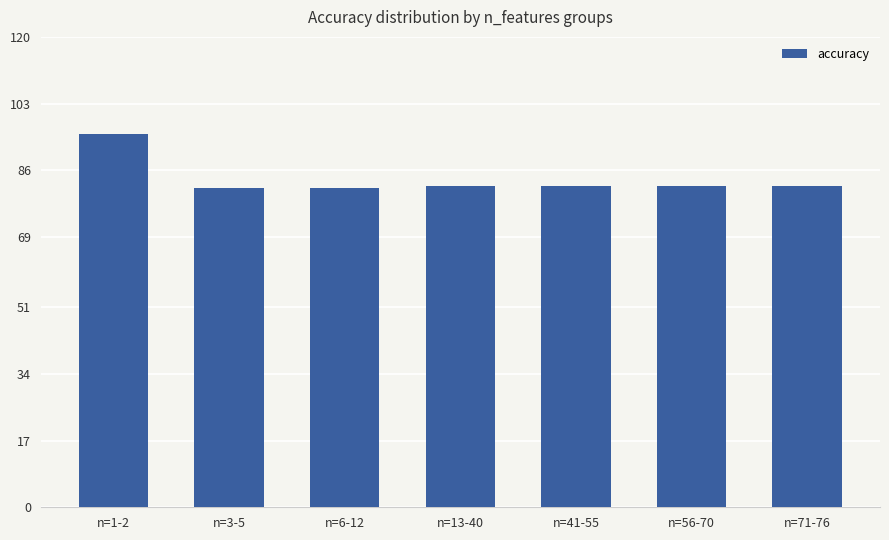

What is the change in value from n=3-5 to n=13-40?

+0.7